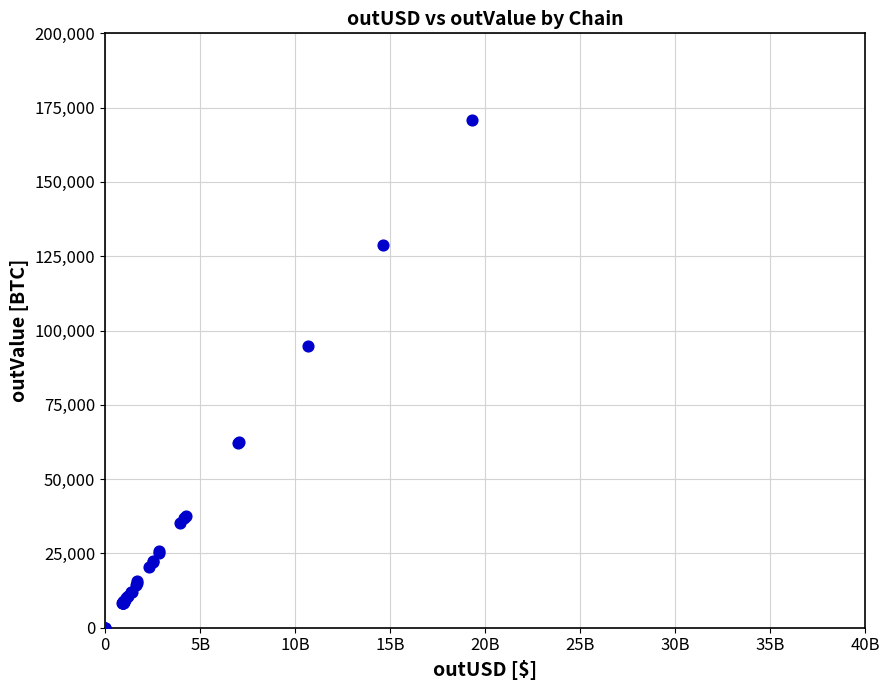

What Y value in the scatter plot is closest to 85502?

94720.6